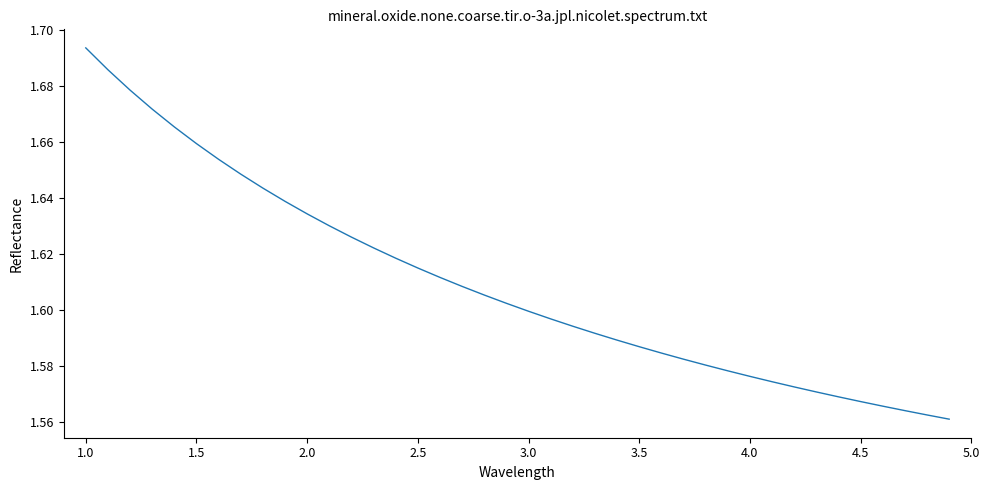

Which category has the highest value across all series?

1.0